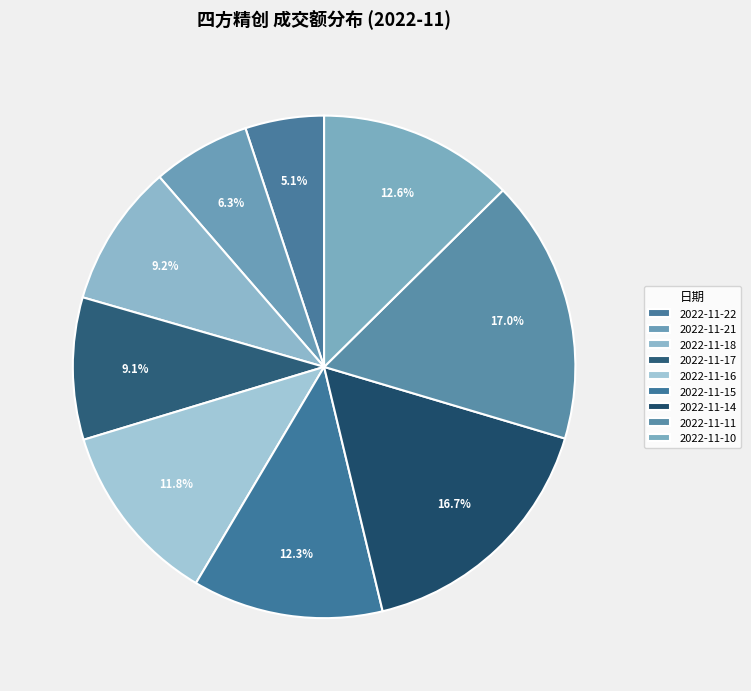

How many slices are in this pie chart?

9